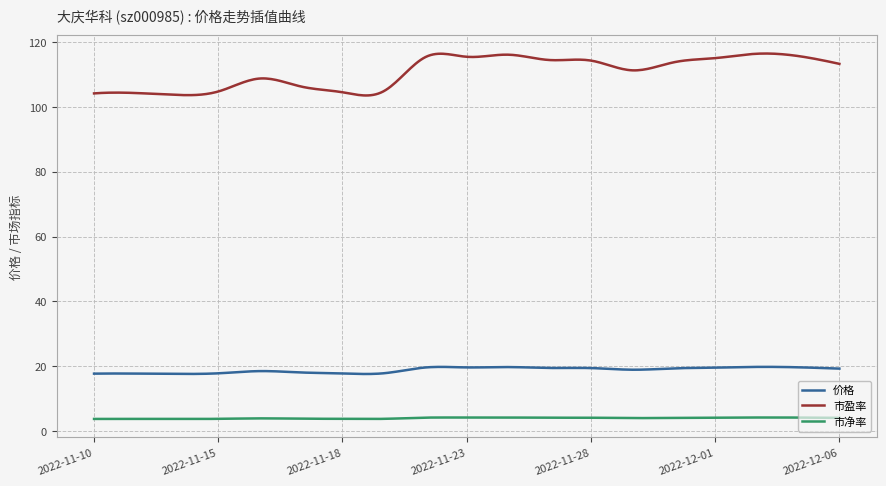

What is the spread (max minus min) of values at 2022-11-21?

101.2